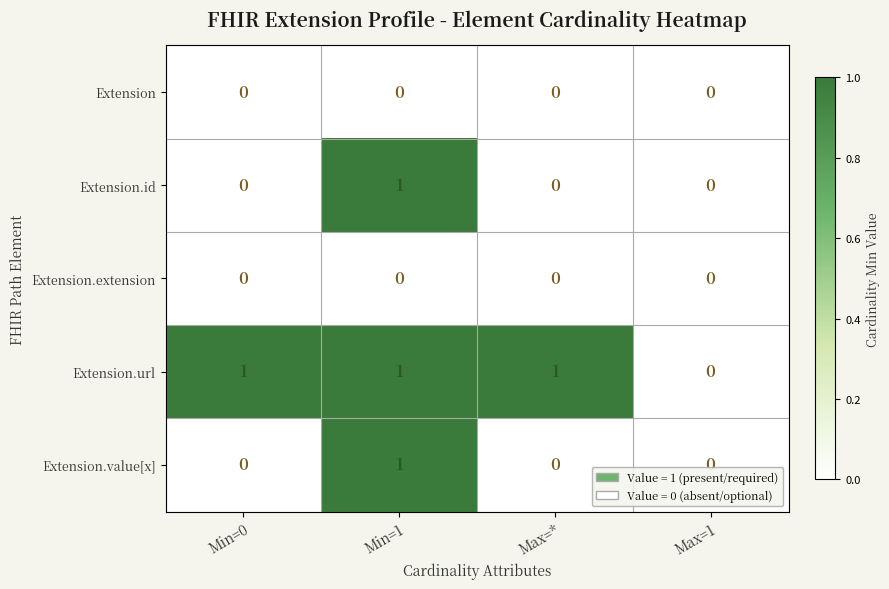

Between Min=0 and Max=1, which series saw the biggest shift?

Extension.url